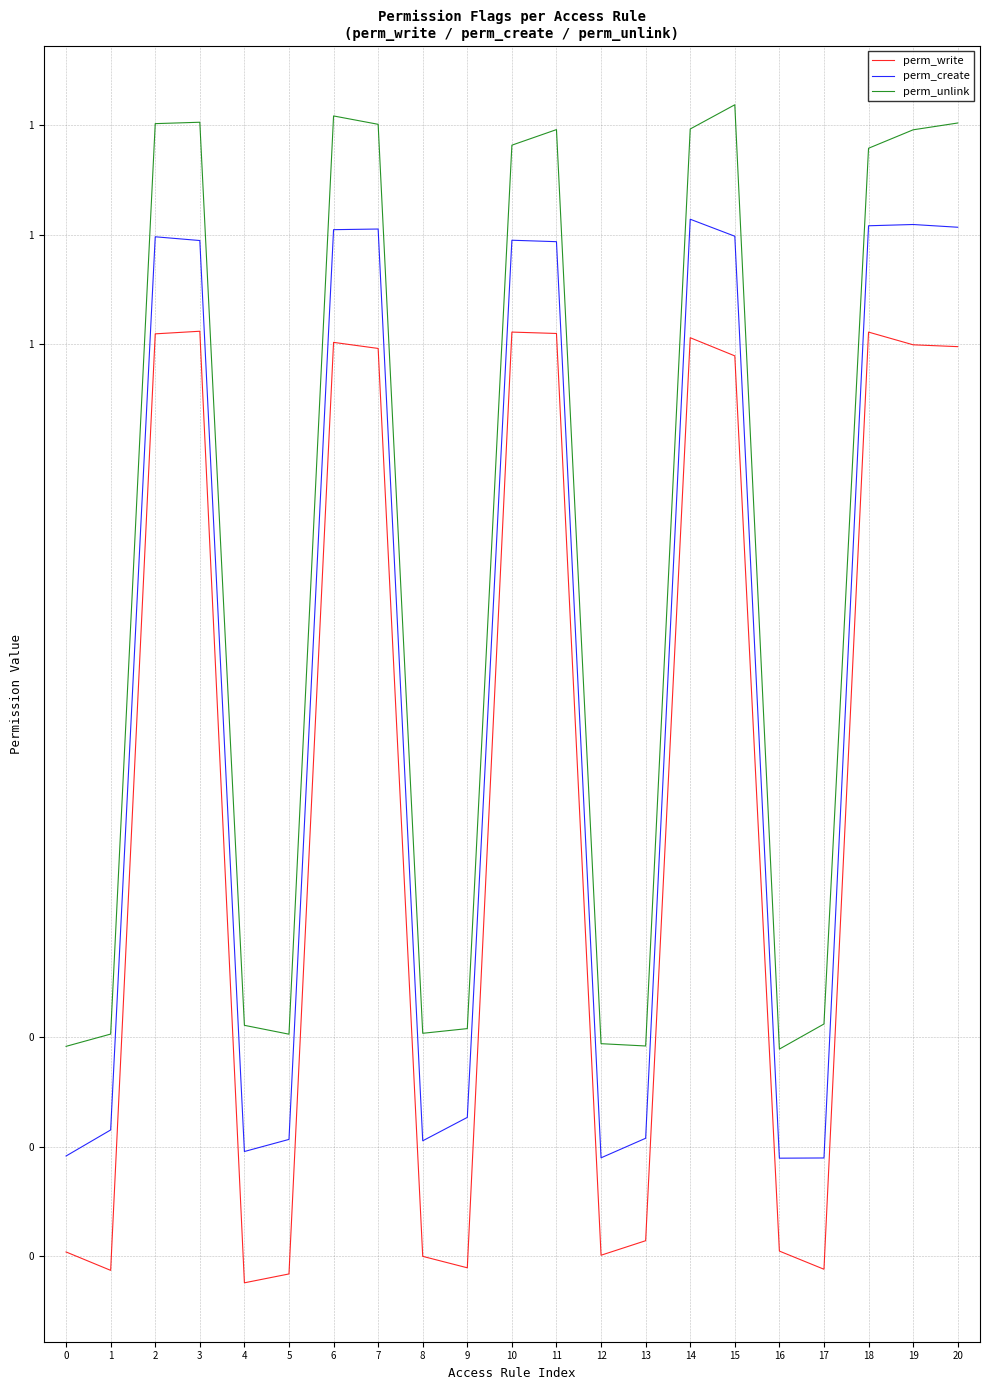

At how many categories does at least one series exceed 0?

21